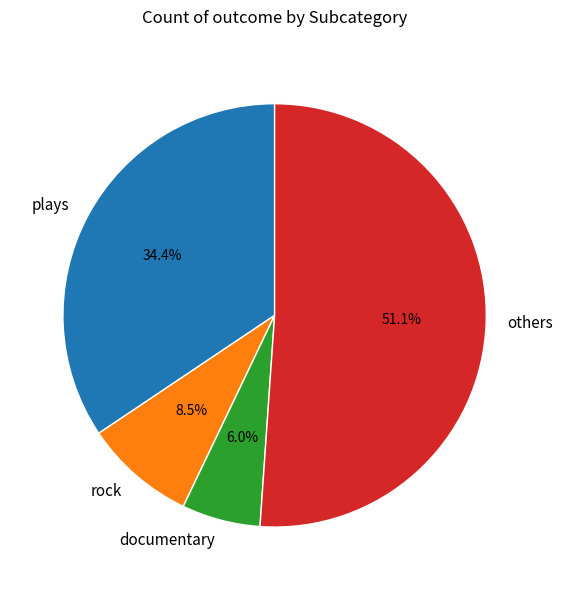

Rank the categories by value from lowest to highest.

documentary, rock, plays, others